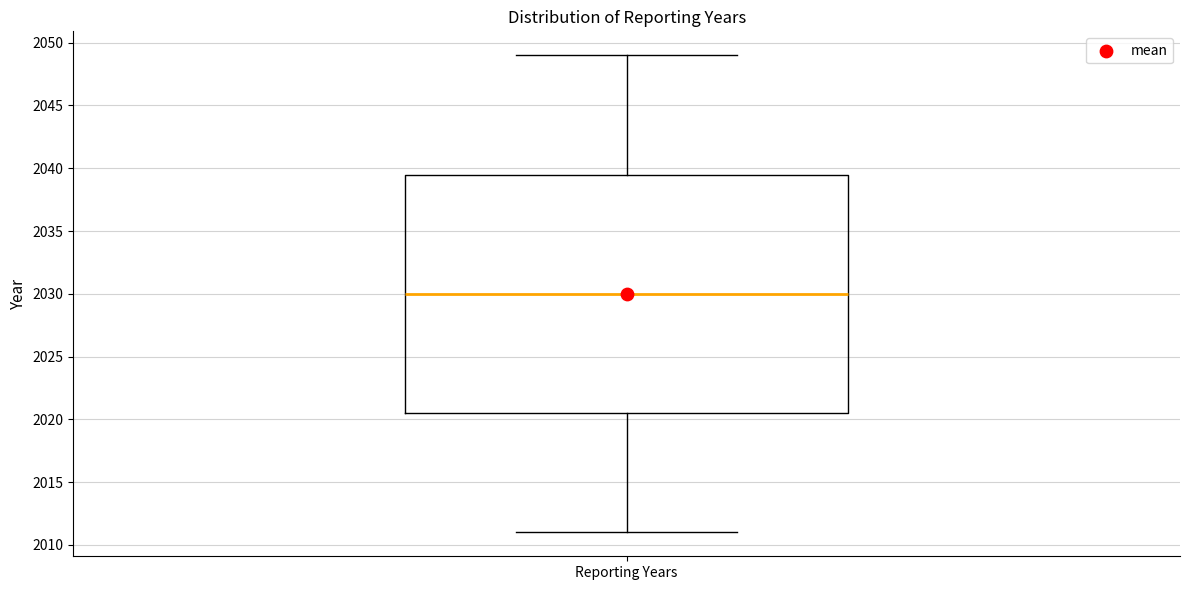

Read this box plot against the y-axis: the position of the median line, the range covered by the box, and the ends of both whiskers. The values are not printed on the chart, so give them approximately, as read against the axis.

median 2030.0, box 2020.5 to 2039.5, whiskers 2011.0 to 2049.0